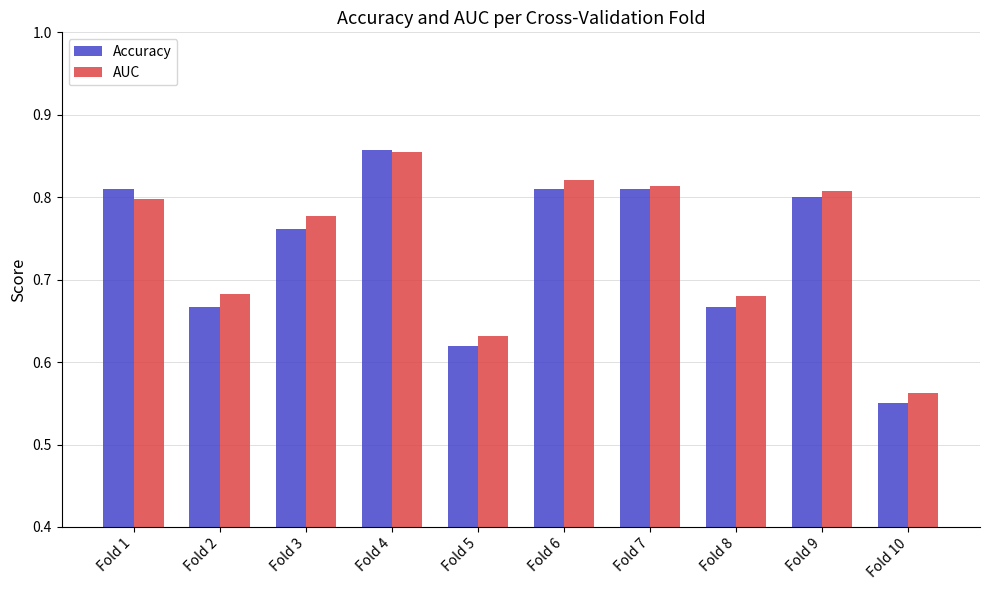

How many bars are there in each group?

2